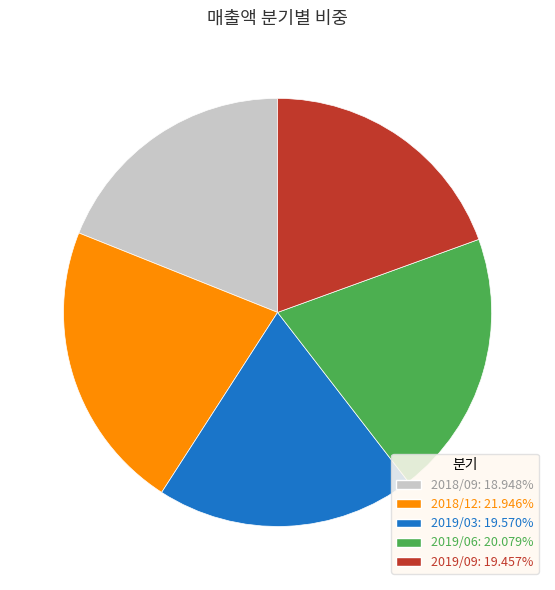

Which category has the smallest portion of the pie?

2018/09